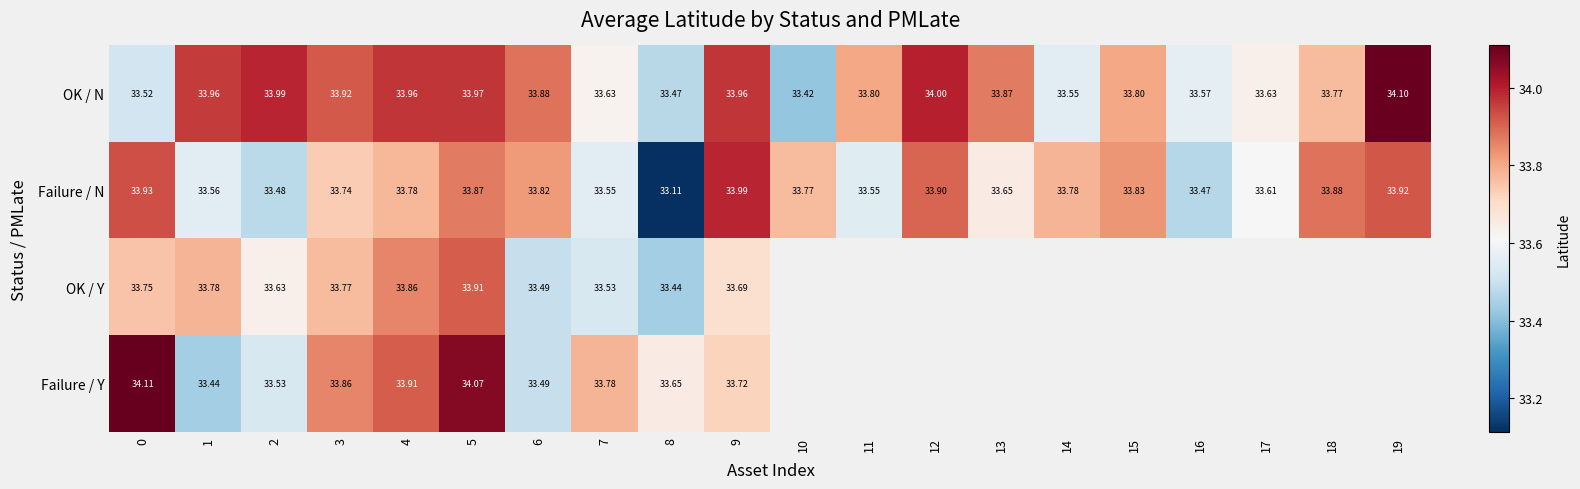

The Failure / N series shows 33.6 at 1. True or false?

True